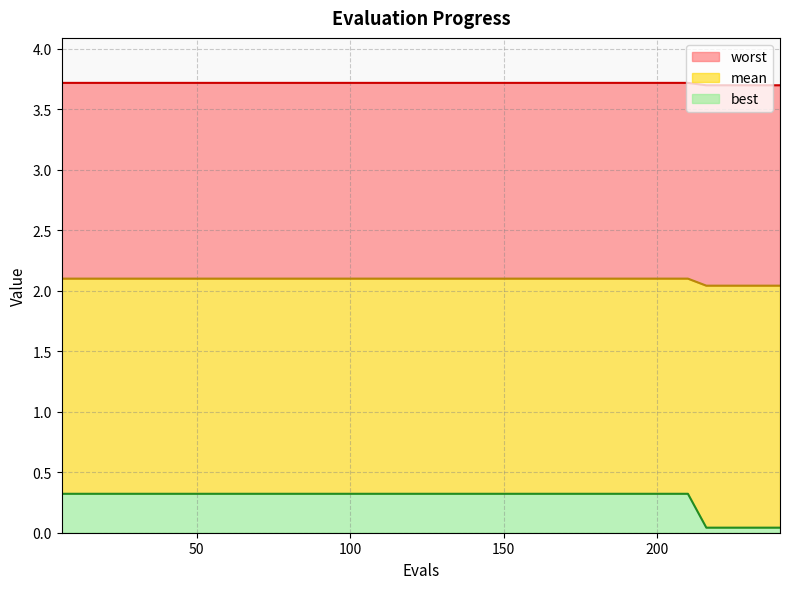

What is the maximum value for best?

0.3